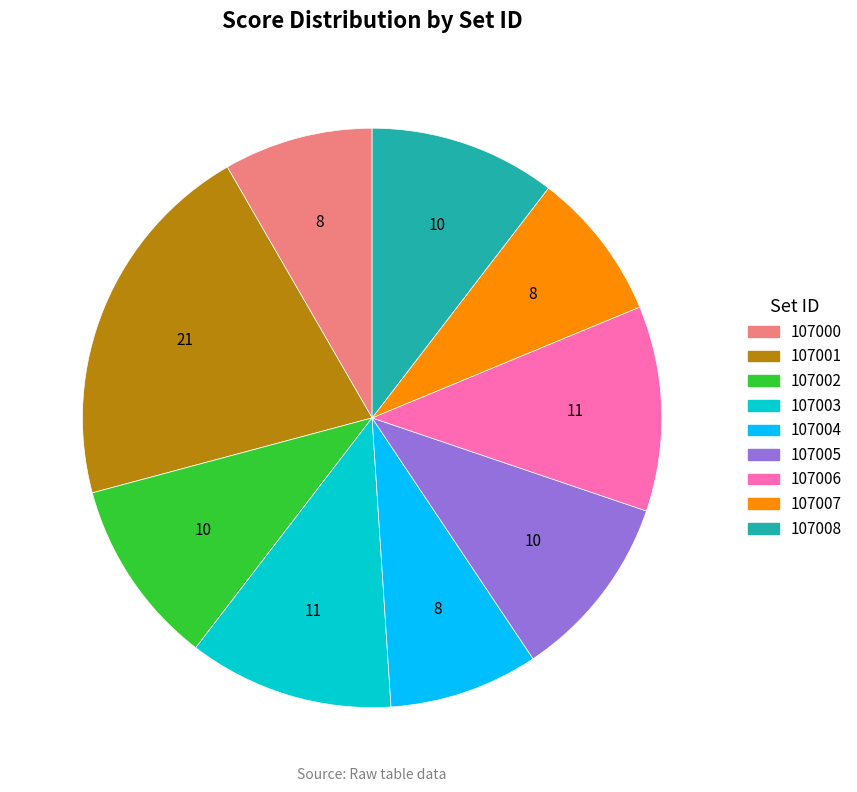

Is it true that 107006 is 11% of the pie?

True